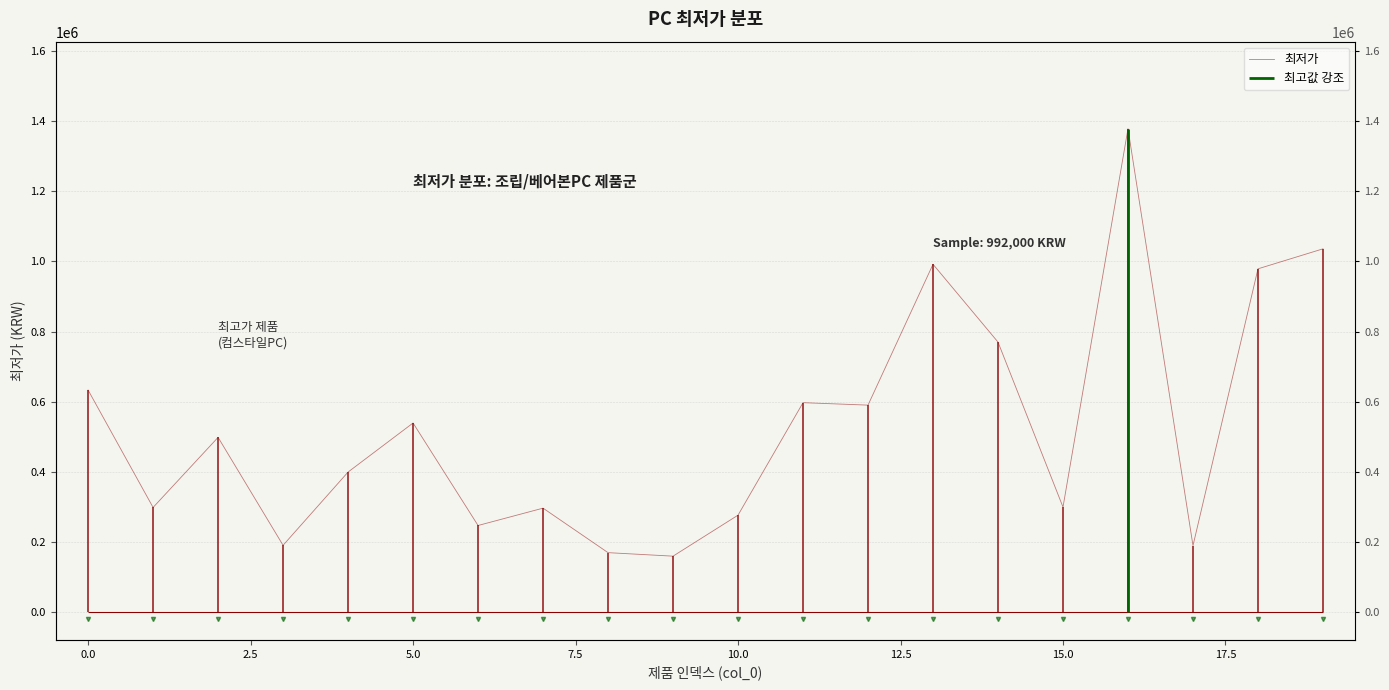

What is the value of the 18th point from the left?

189000